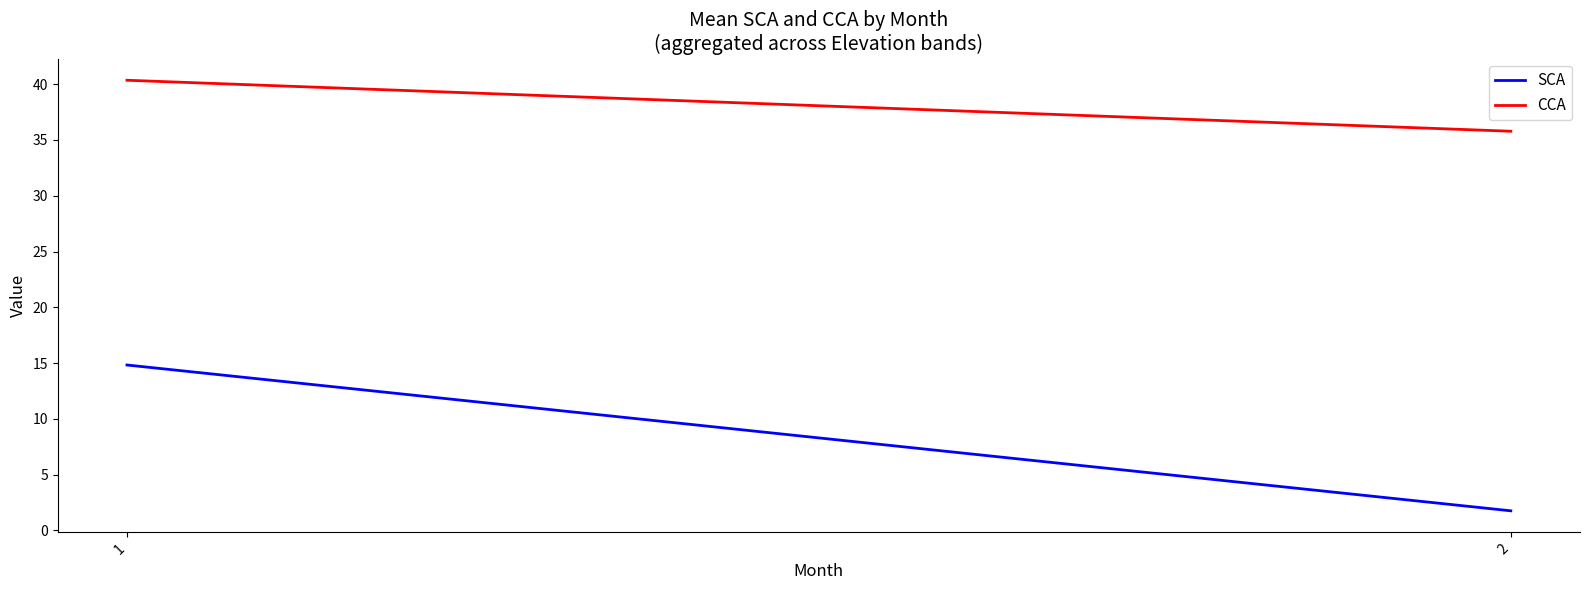

What is the average value of the SCA series?

8.3